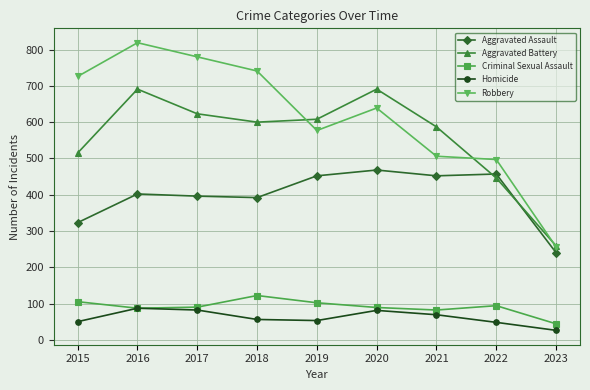

True or false: Robbery has more than 2 interior local peaks.

False